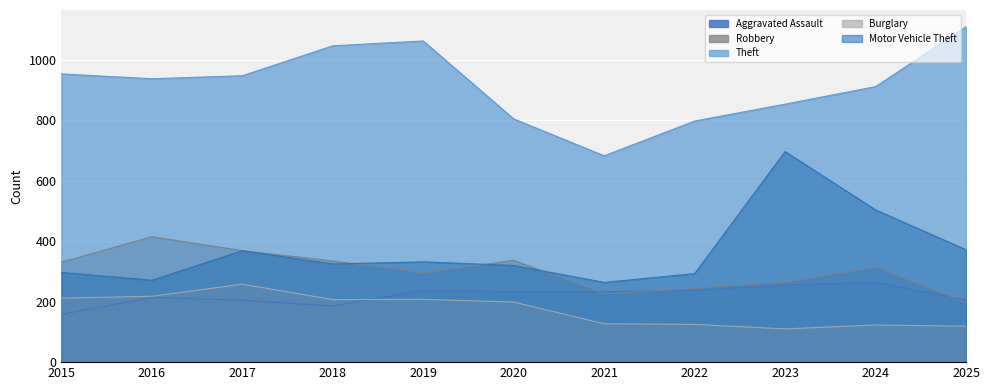

Which series changed the most between 2020 and 2025?

Theft